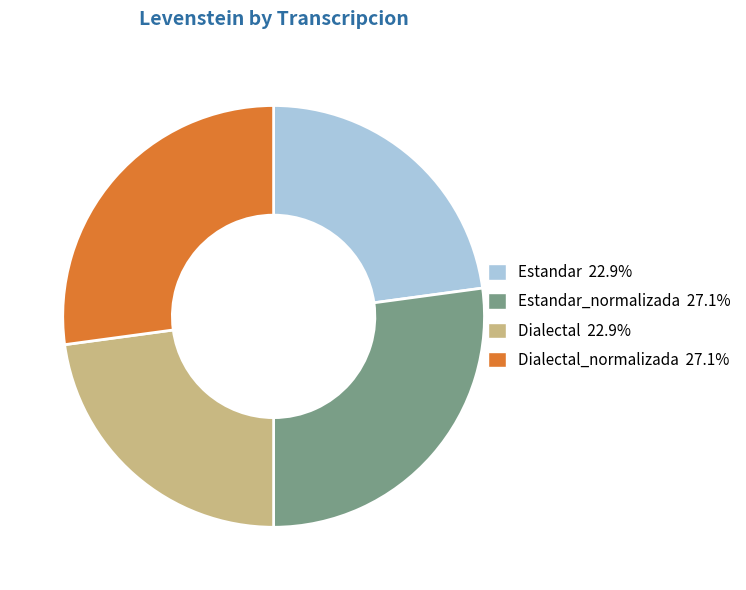

Approximately how many times larger is the value at Dialectal 22.9% compared to Estandar 22.9%?

1.0